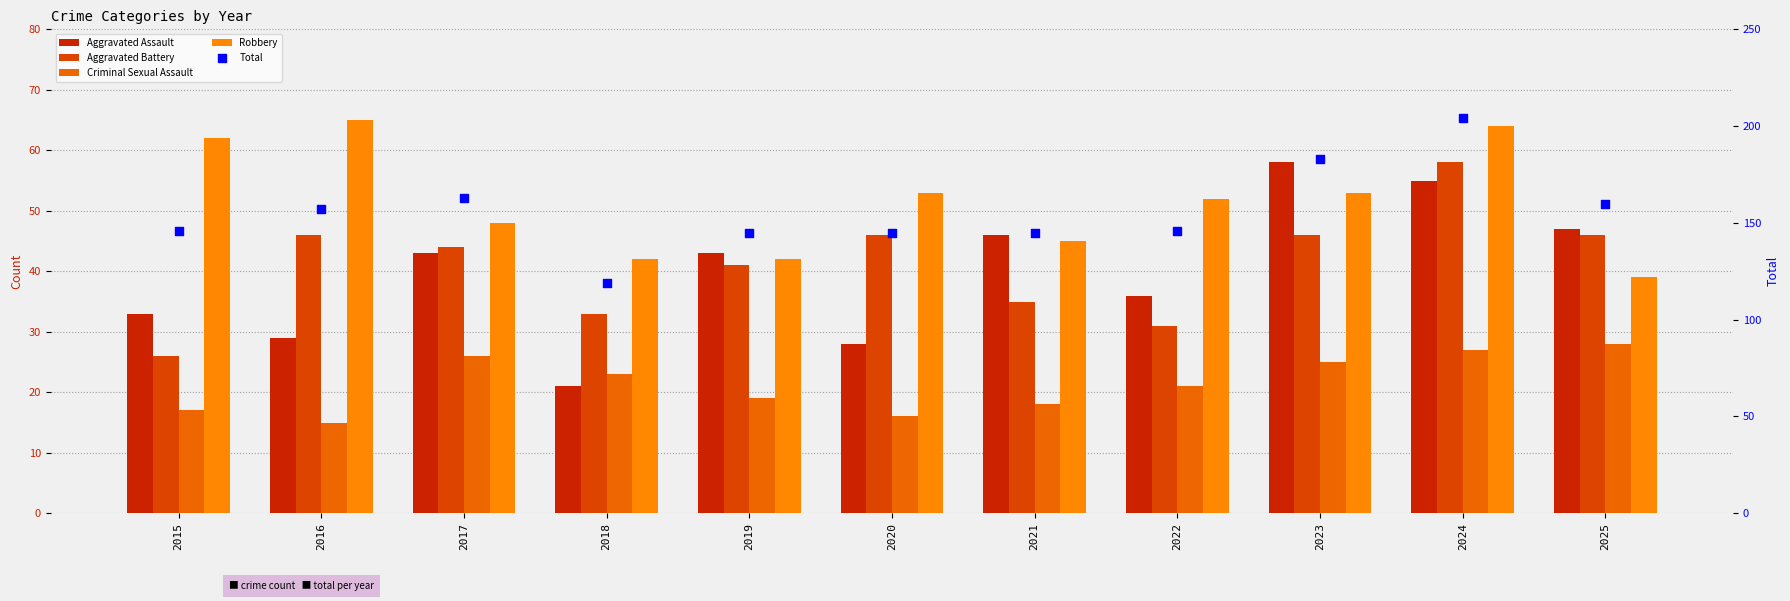

Which series has the largest Y range (max minus min)?

Total